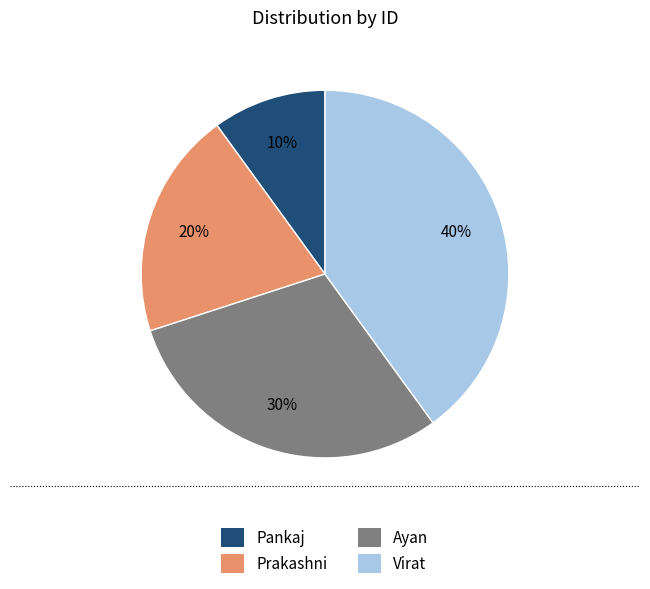

To the nearest percent, what is the combined percentage of Ayan and Prakashni?

50%